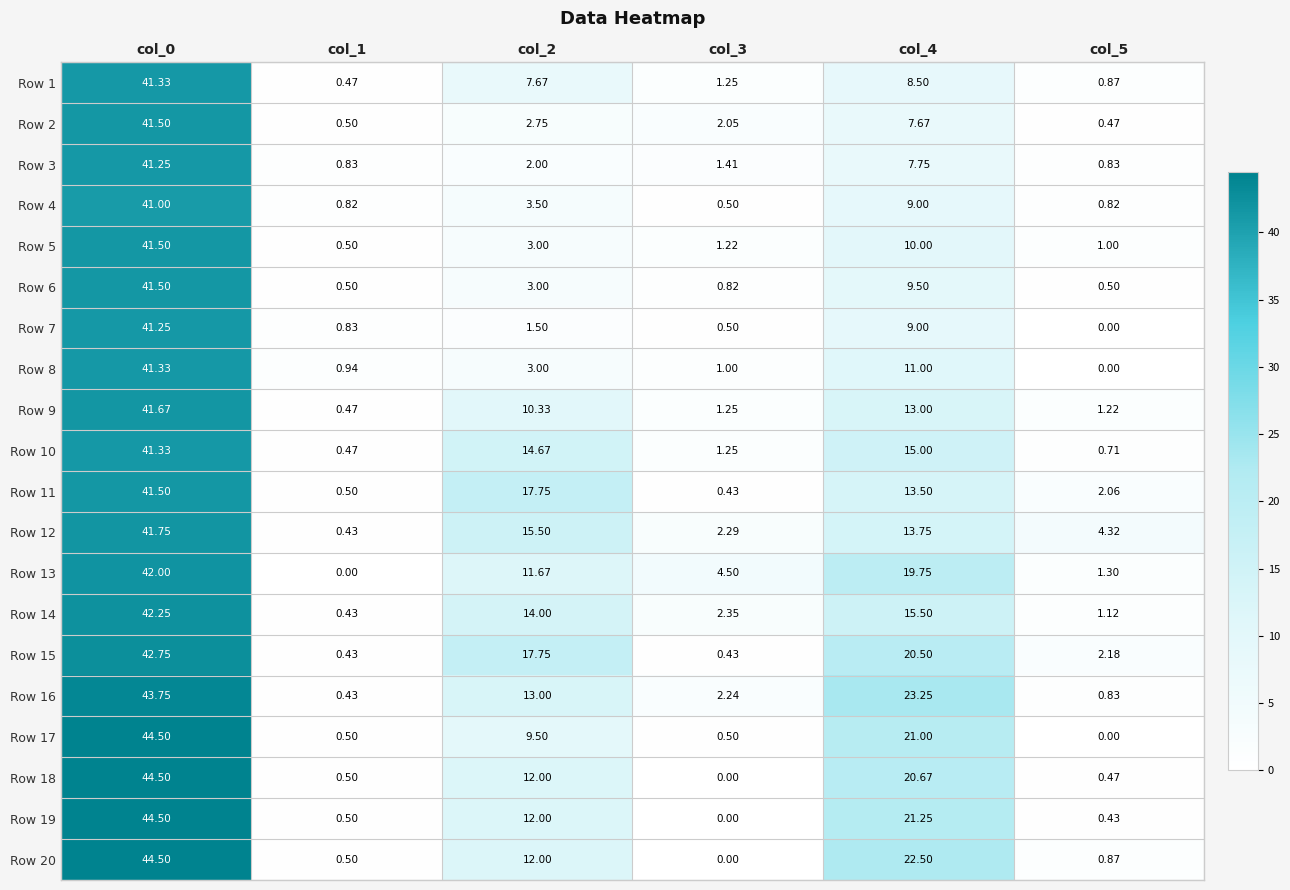

Is the value of Row 8 at col_2 greater than the value of Row 7 at col_5?

Yes